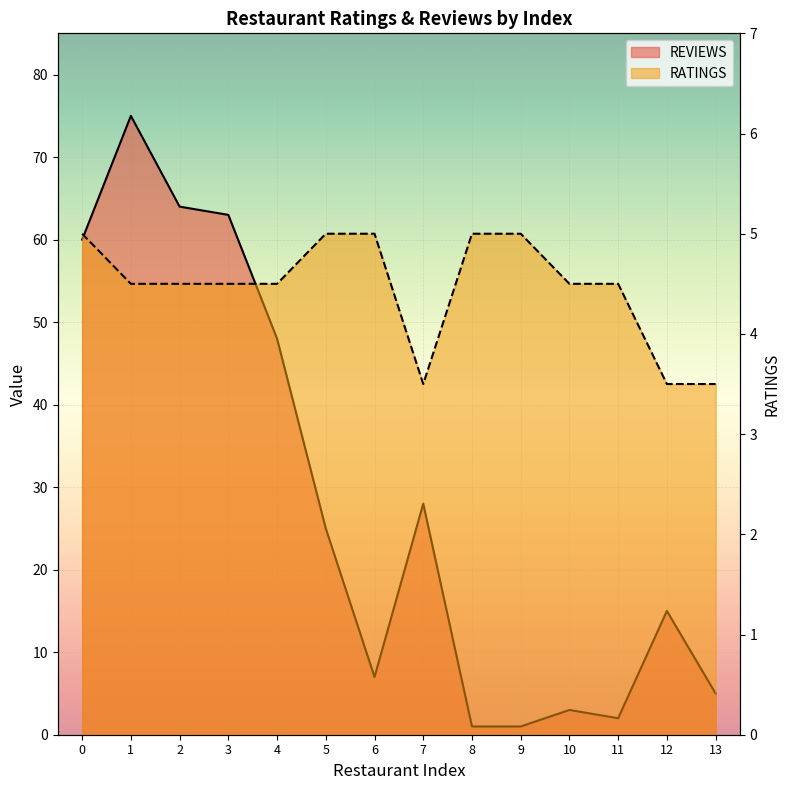

How many data points in RATINGS are above 4?

11